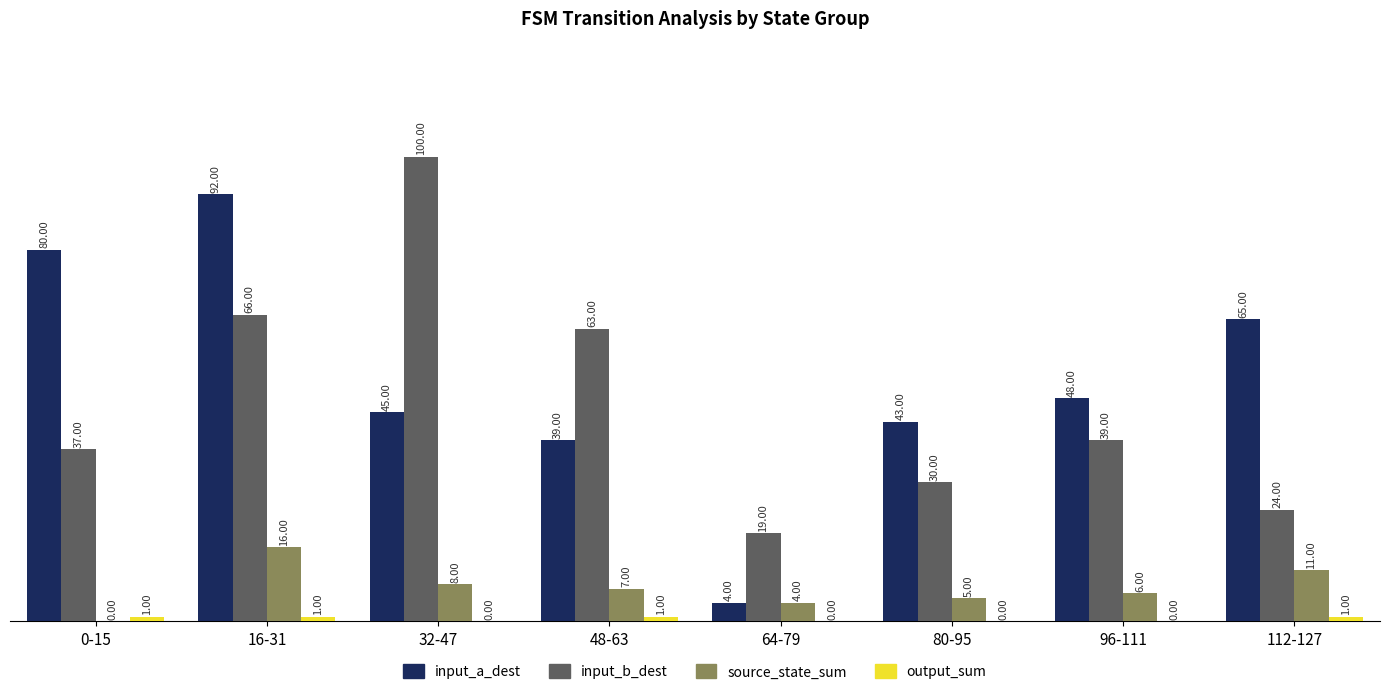

What is the sum of the input_b_dest values at 32-47 and 16-31?

166